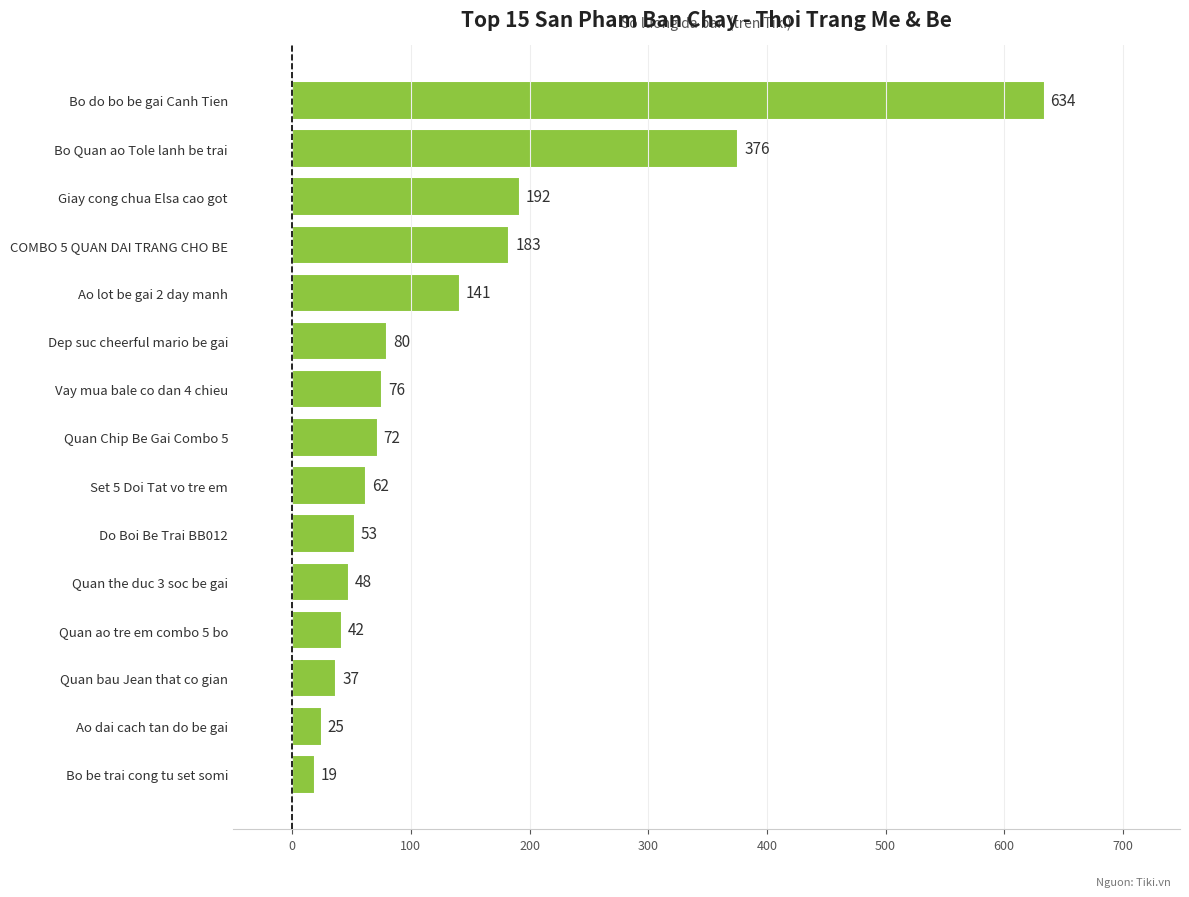

What is the ratio of the value at Set 5 Doi Tat vo tre em to the value at Vay mua bale co dan 4 chieu?

0.8